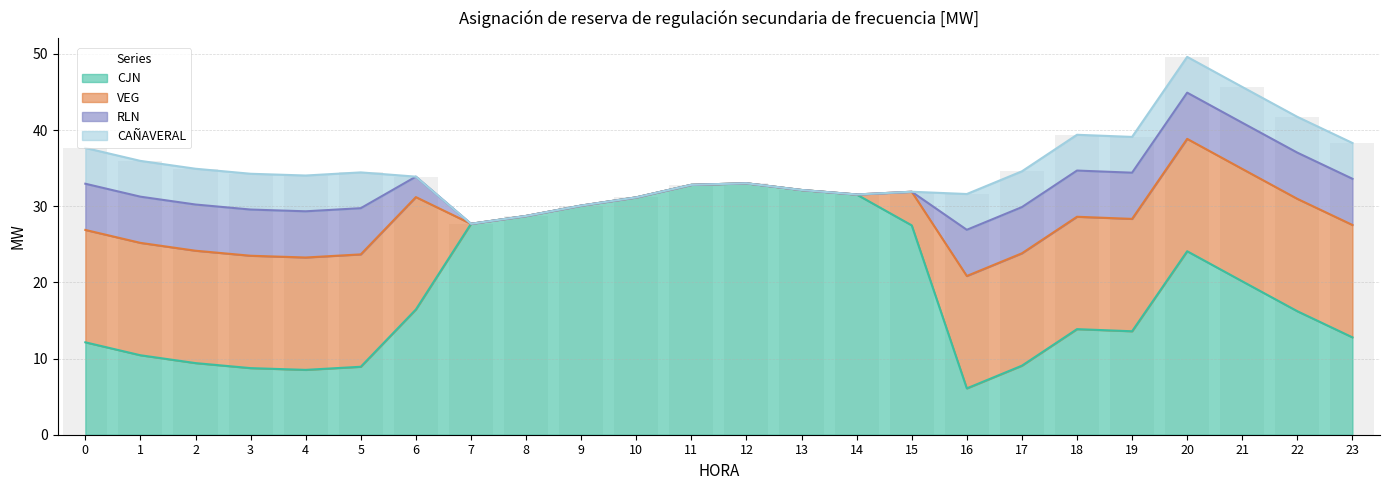

How many values in the VEG series exceed 14?

15